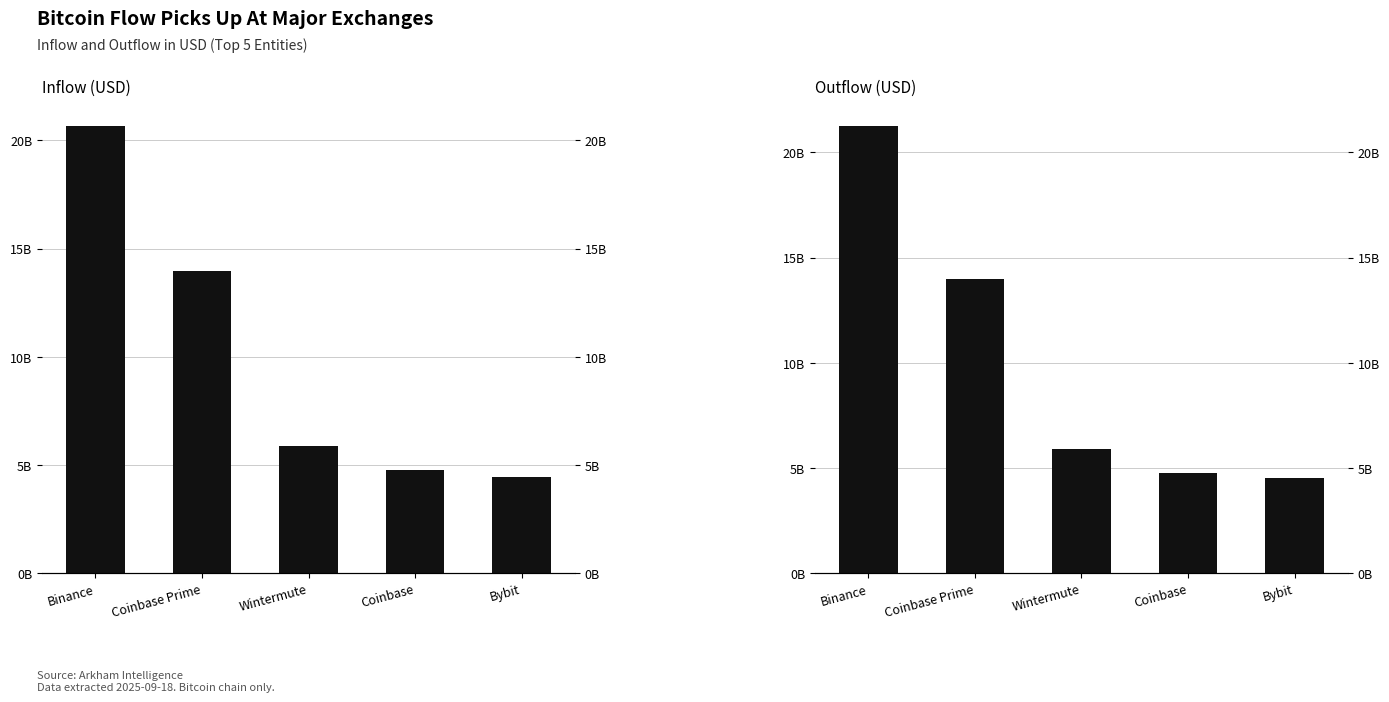

What is the maximum value shown in the chart?

21257427365.7